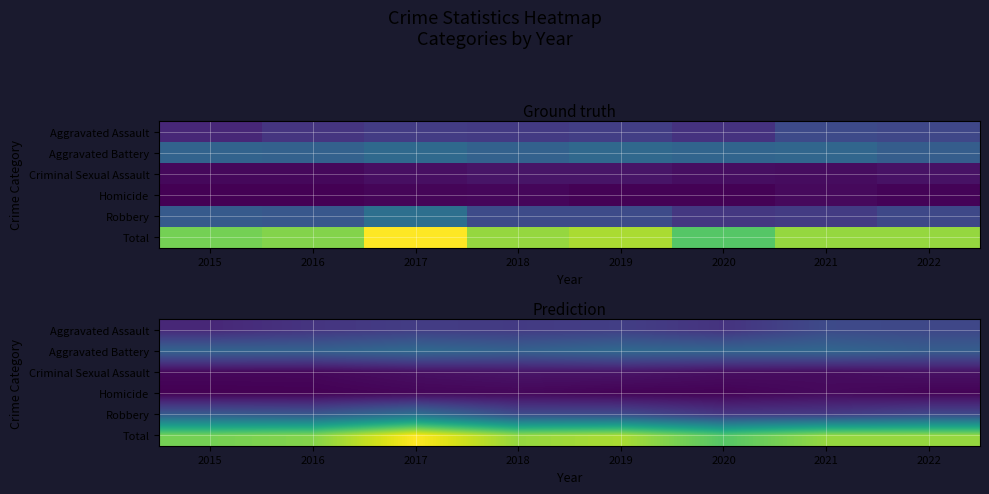

At which category is the sum across all series the highest?

2017